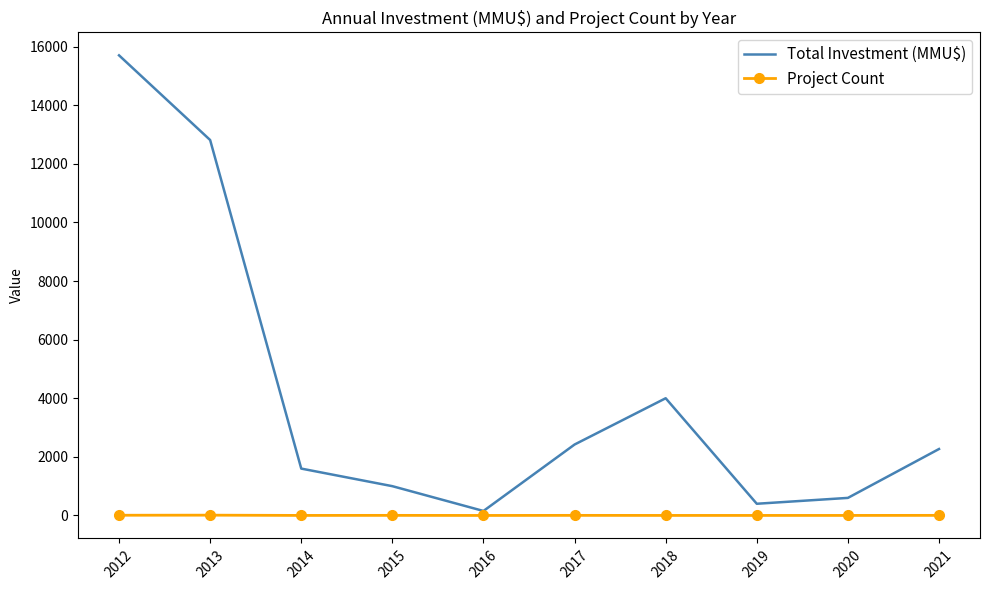

Which series has the largest range (max minus min)?

Total Investment (MMU$)